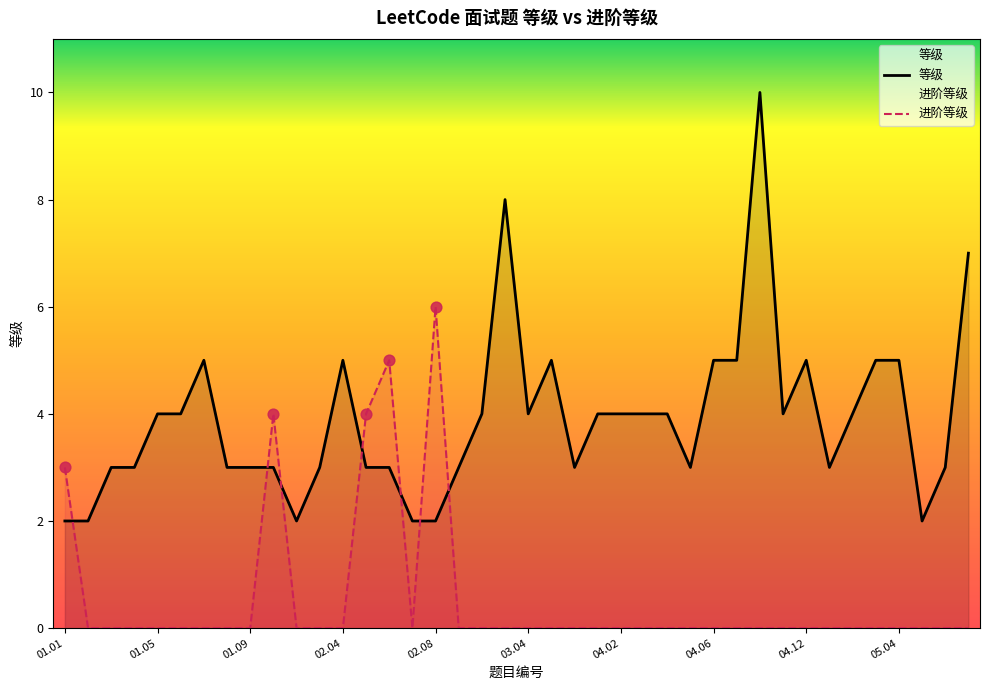

Which series reaches the minimum Y coordinate?

进阶等级